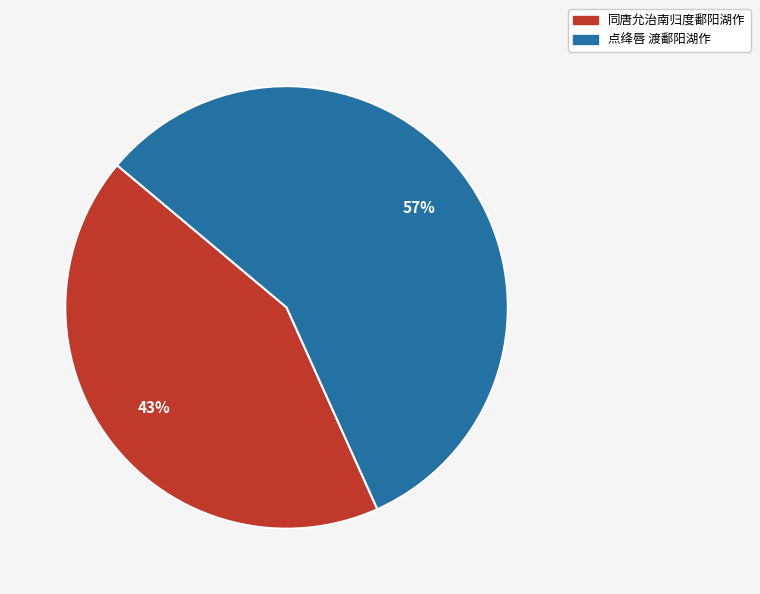

What percentage is the 同唐允治南归度鄱阳湖作 slice, to the nearest percent?

43%